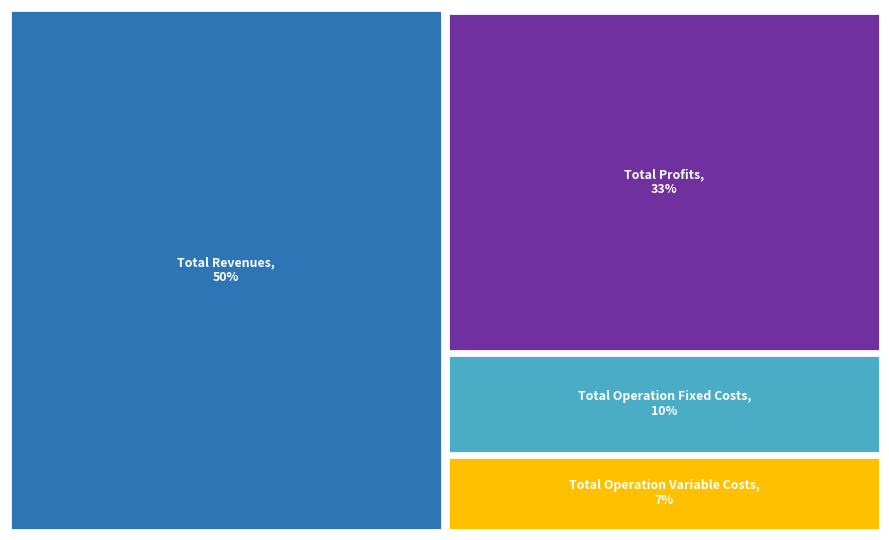

To the nearest percent, what percentage of the pie is Total Operation Variable Costs?

7%